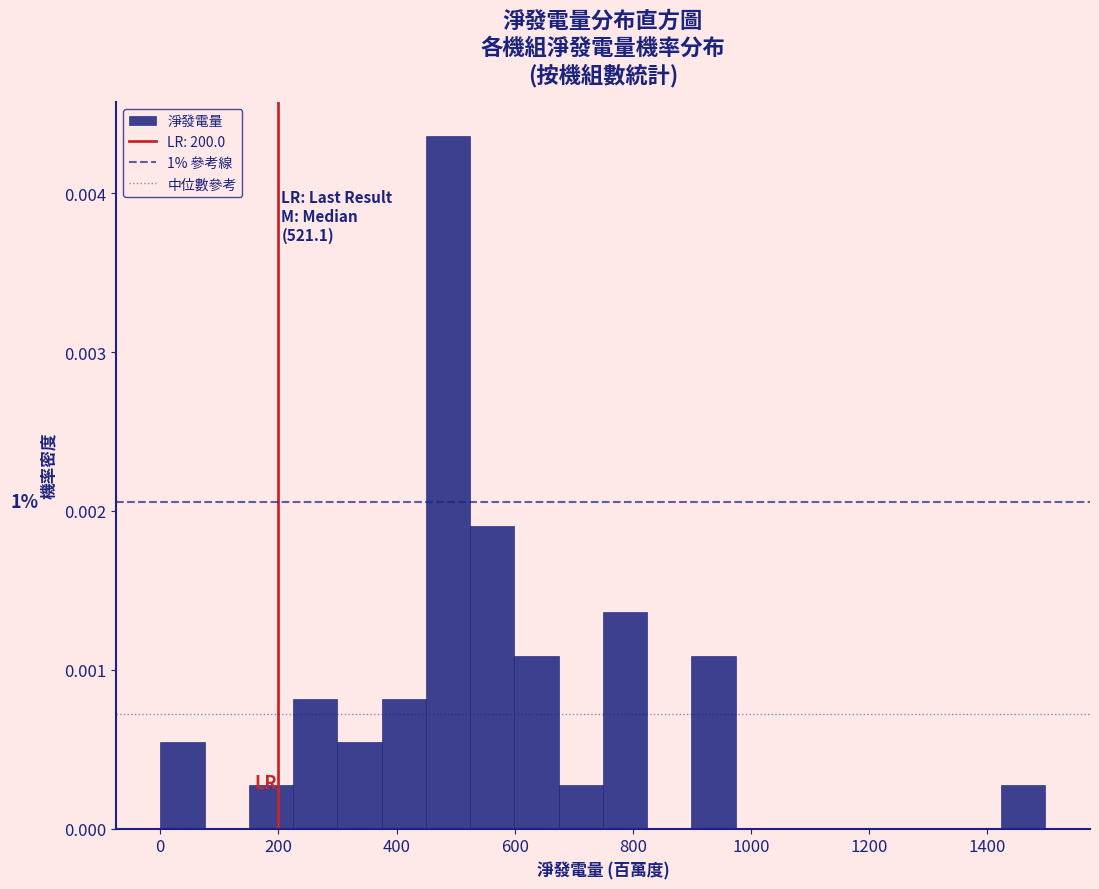

Read against the x-axis, roughly where is the centre of the tallest bar?

480